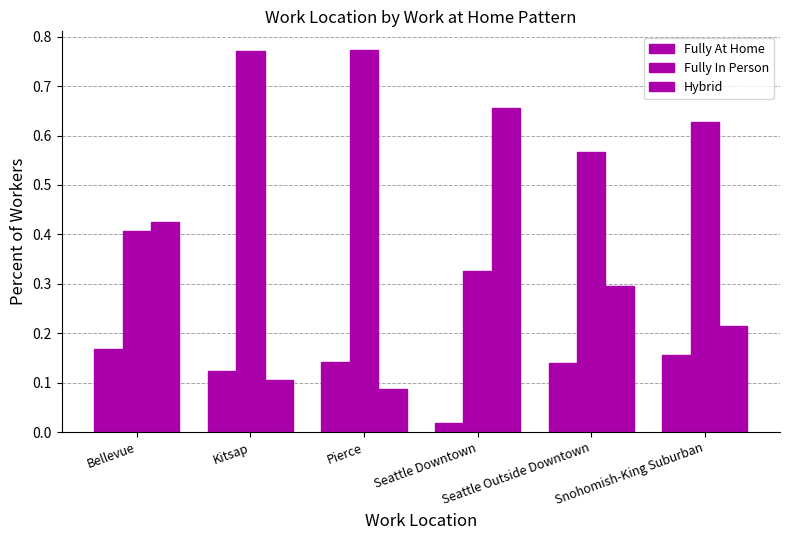

The Hybrid series shows 0.3 at Seattle Outside Downtown. True or false?

True